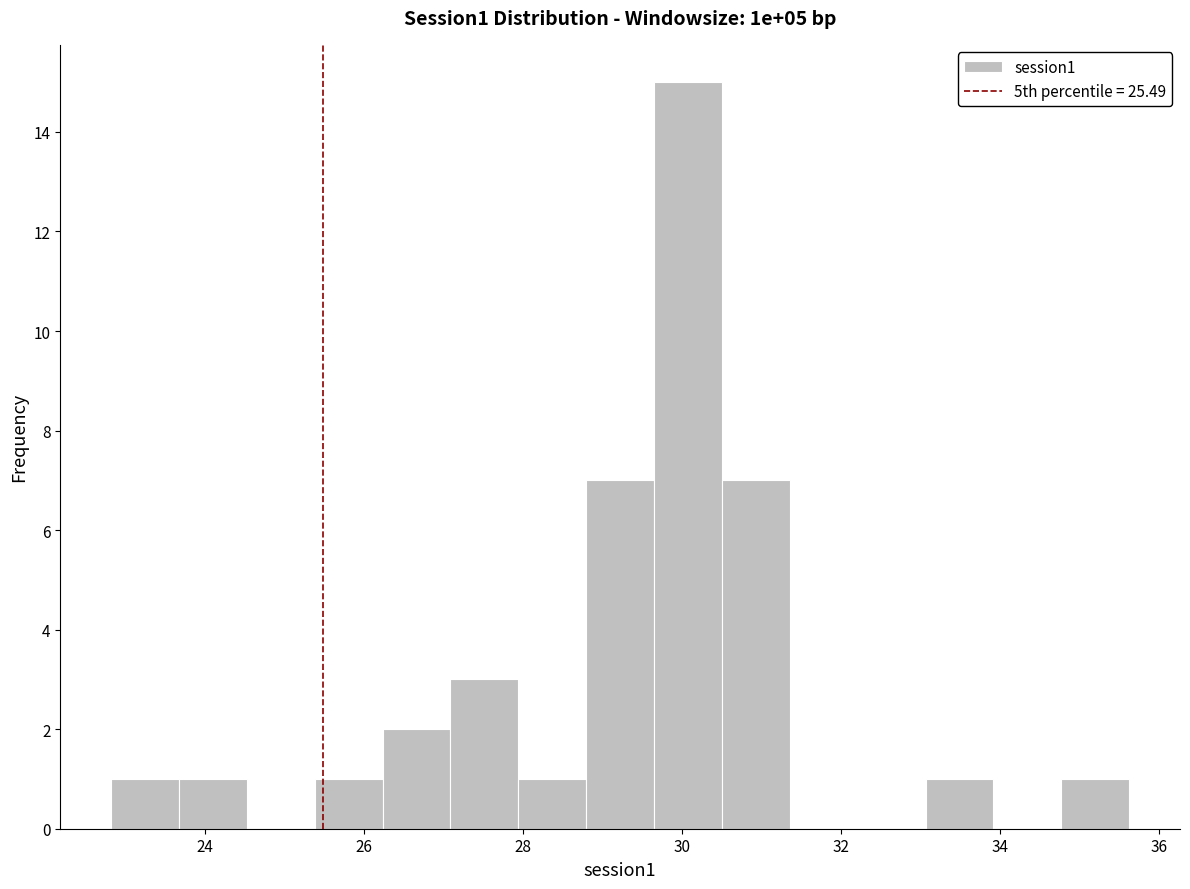

Which range on the x-axis has the tallest bar?

29.6 to 30.6